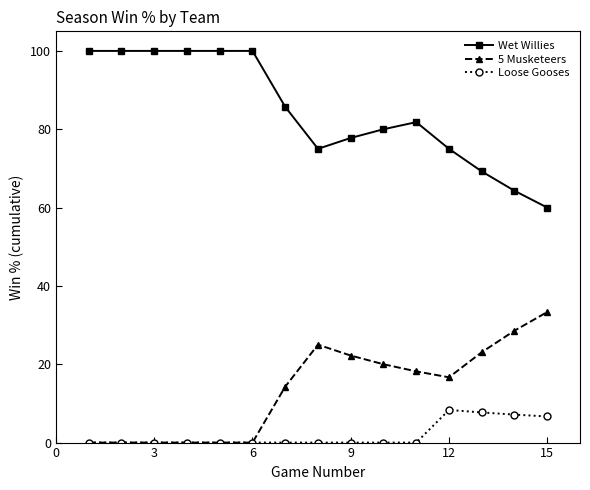

Rank the series by their maximum value, from lowest to highest.

Loose Gooses, 5 Musketeers, Wet Willies